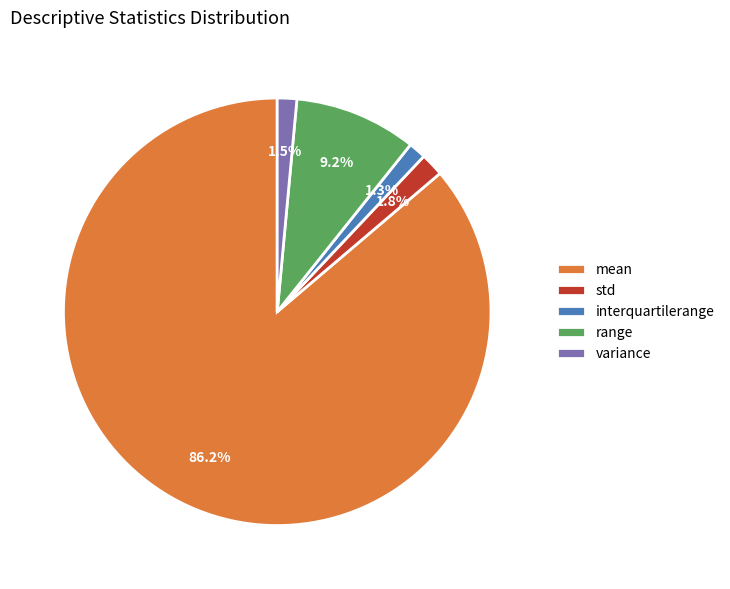

What is the majority slice?

mean